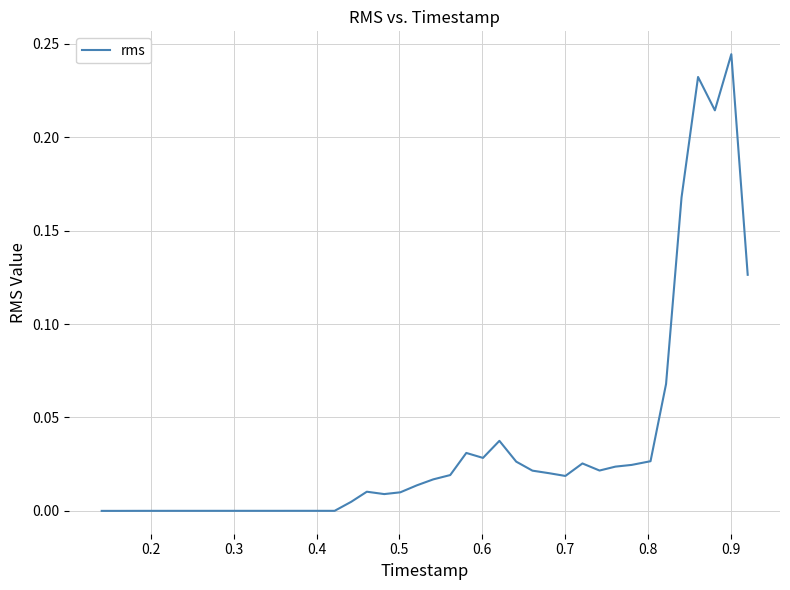

What is the greatest value displayed?

0.2